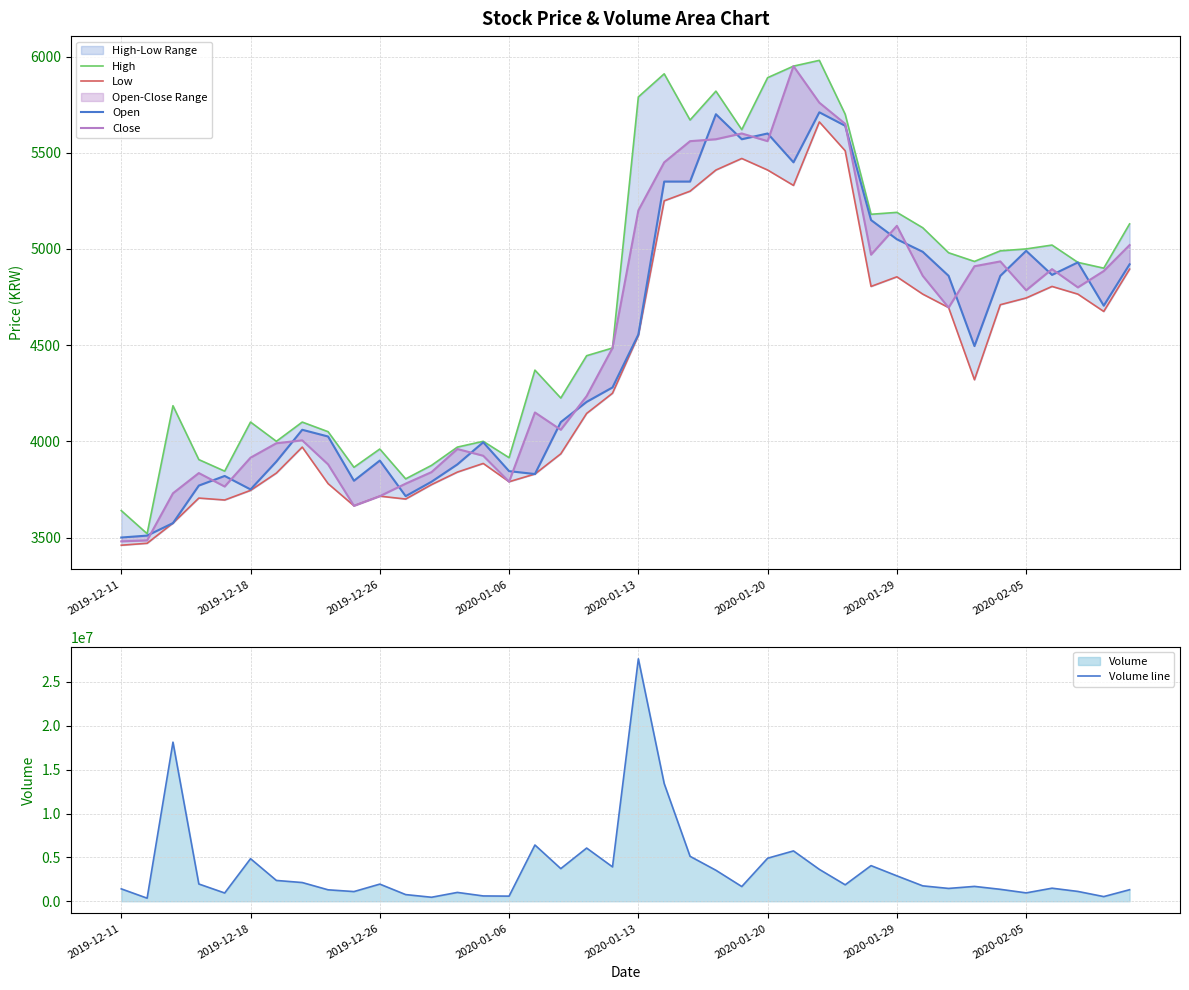

Which series has the widest spread of values?

Volume line